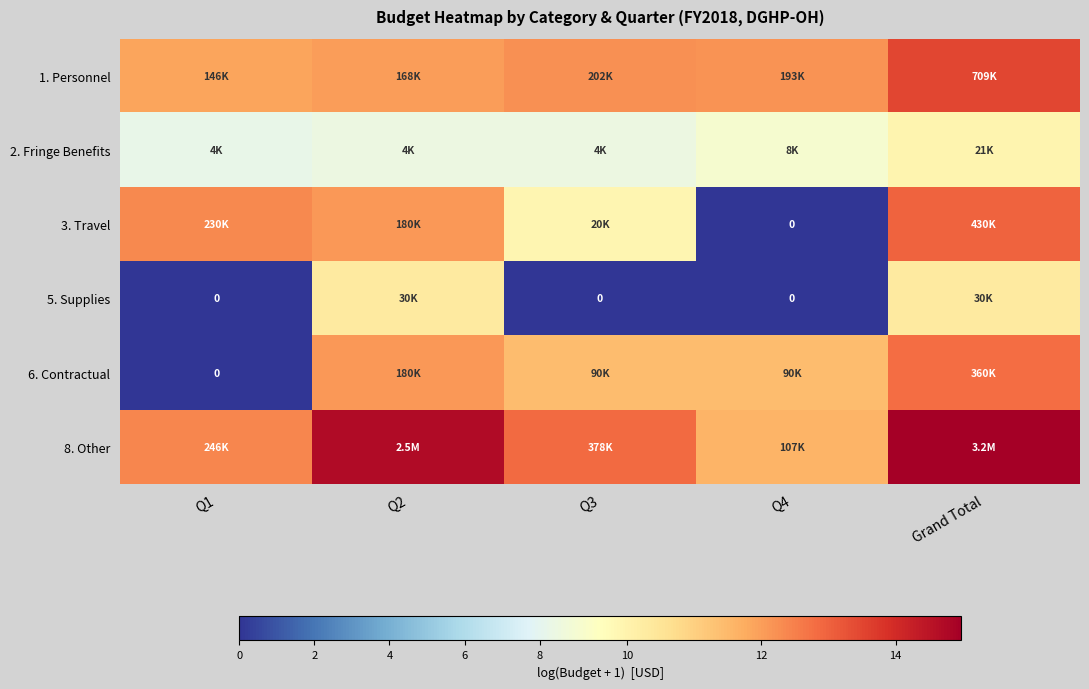

The 1. Personnel series shows 16.4 at Q2. True or false?

False